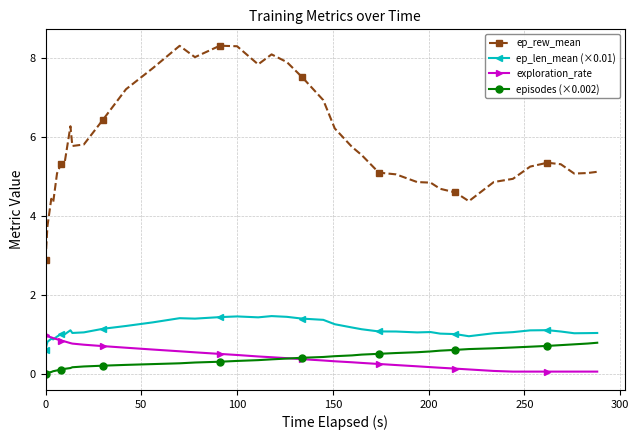

Is this an area chart (filled region under the line)?

No